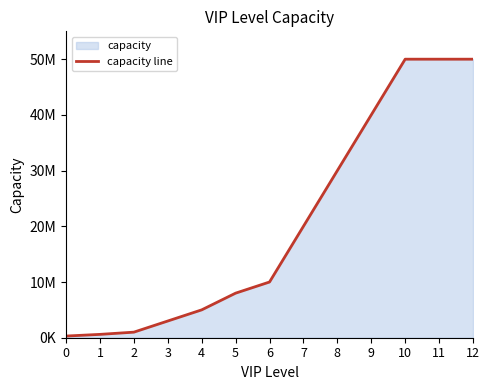

What is the value of the 9th point from the left?

30000000